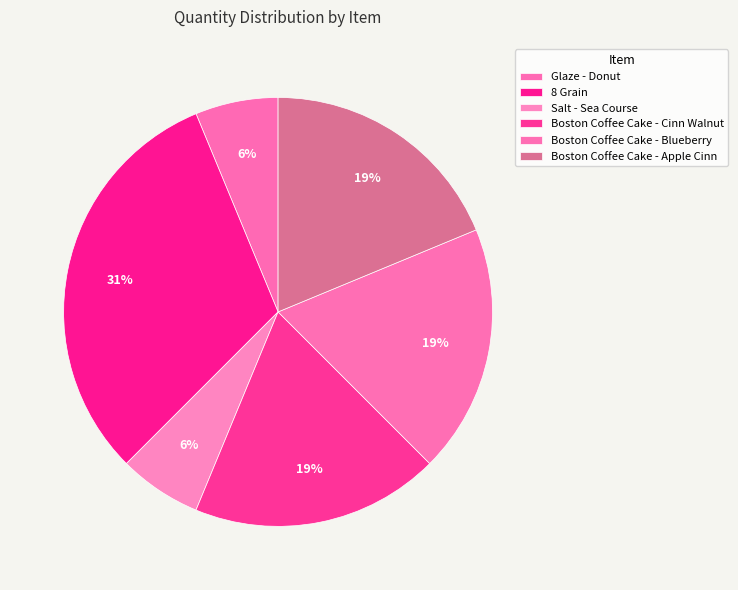

How much of the chart is everything except Boston Coffee Cake - Cinn Walnut?

81.2%